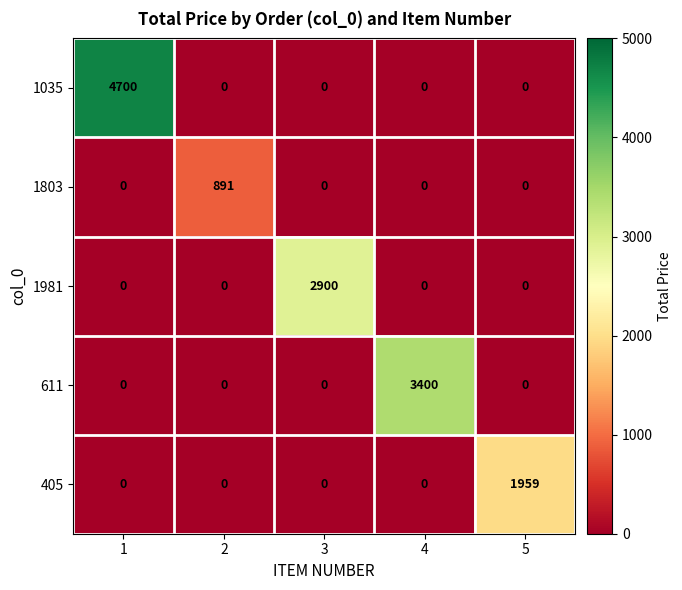

Which category has the highest value in the 405 series?

5